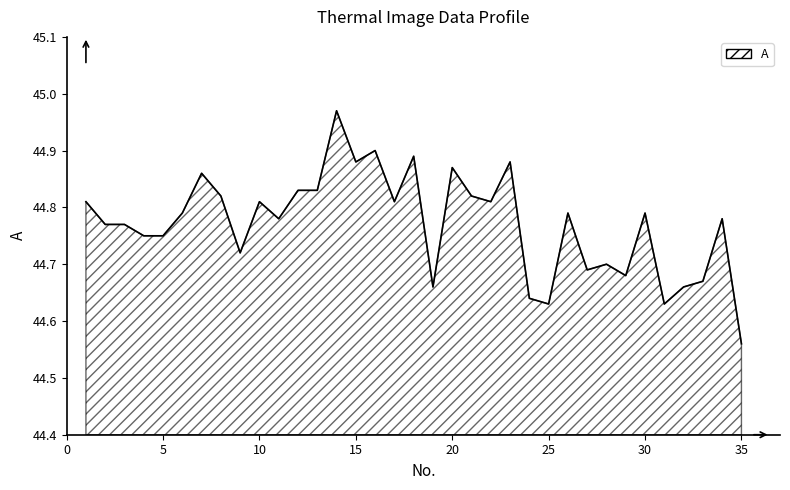

Is this an area chart (filled region under the line)?

Yes